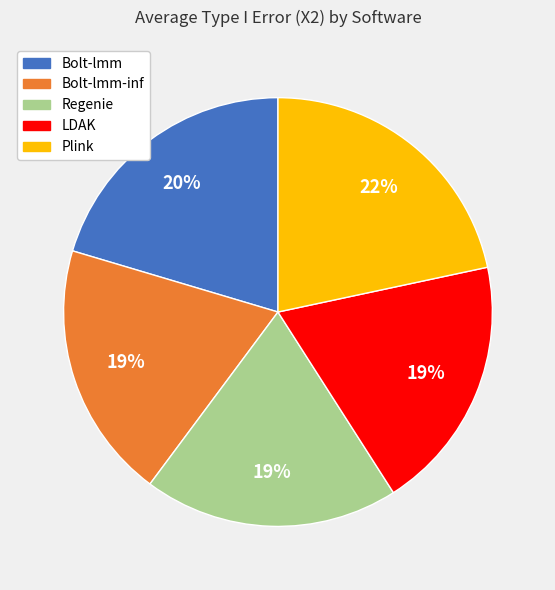

Is there any slice that represents more than half of the pie?

No